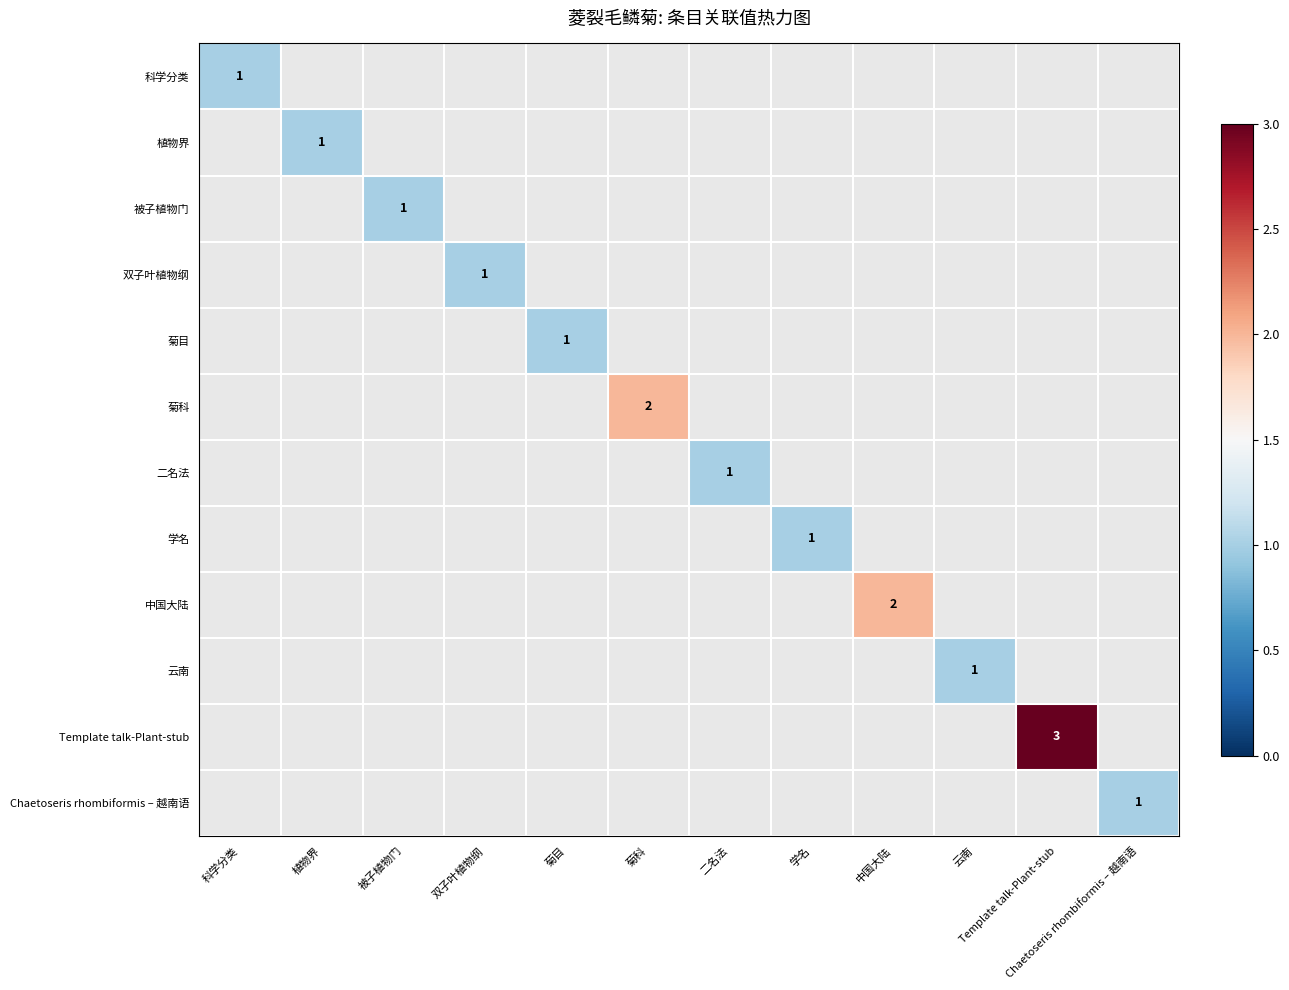

The value of 双子叶植物纲 at 被子植物门 is -1. True or false?

False